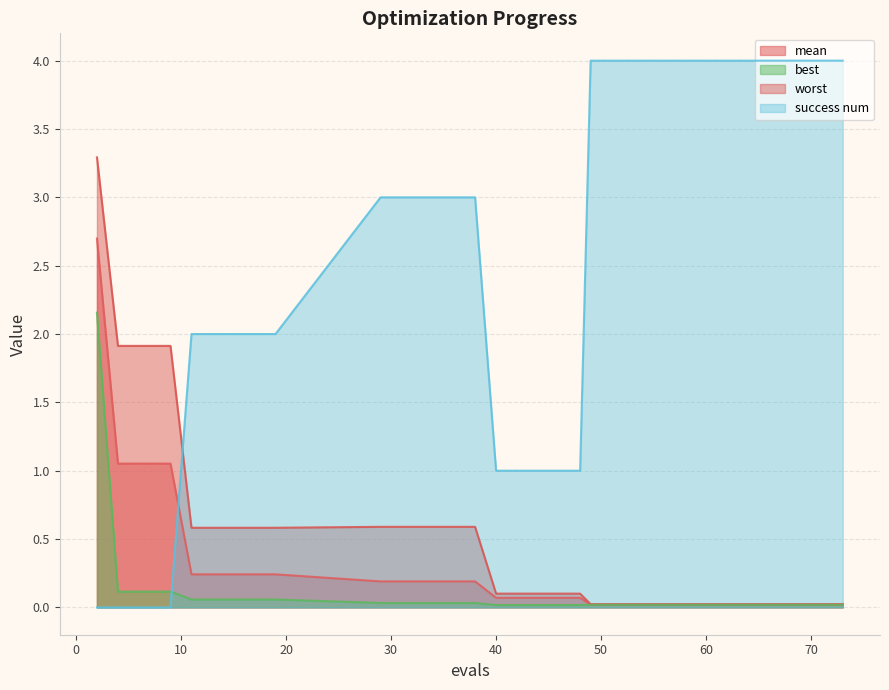

Where do success num and best first cross each other?

9 and 11